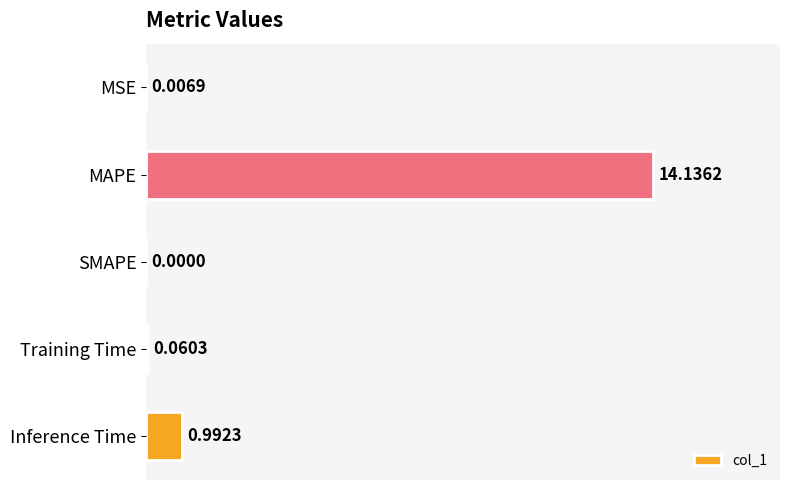

Which label corresponds to the largest value in the chart?

MAPE